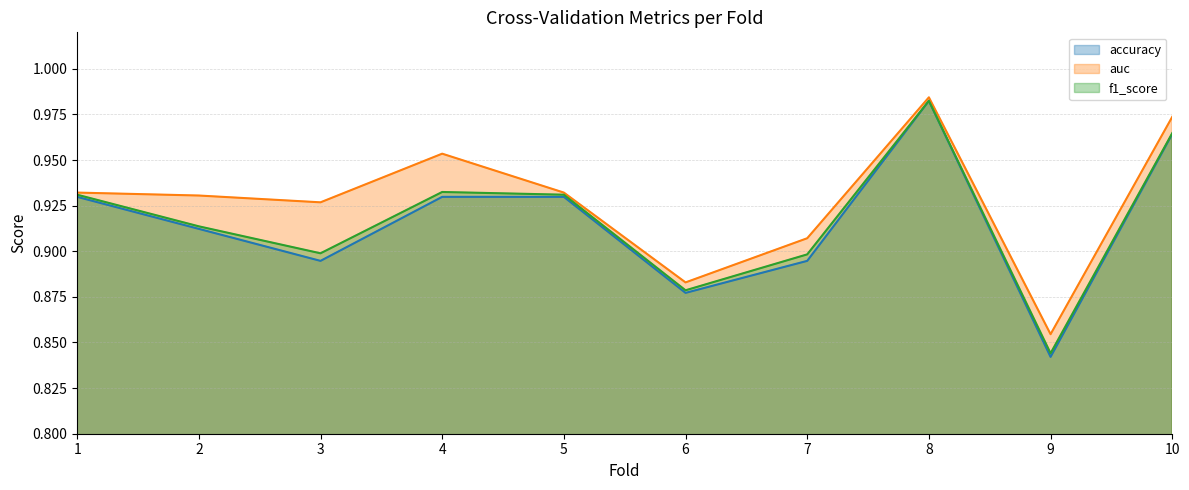

At 2, list the series in order from largest to smallest.

auc, f1_score, accuracy